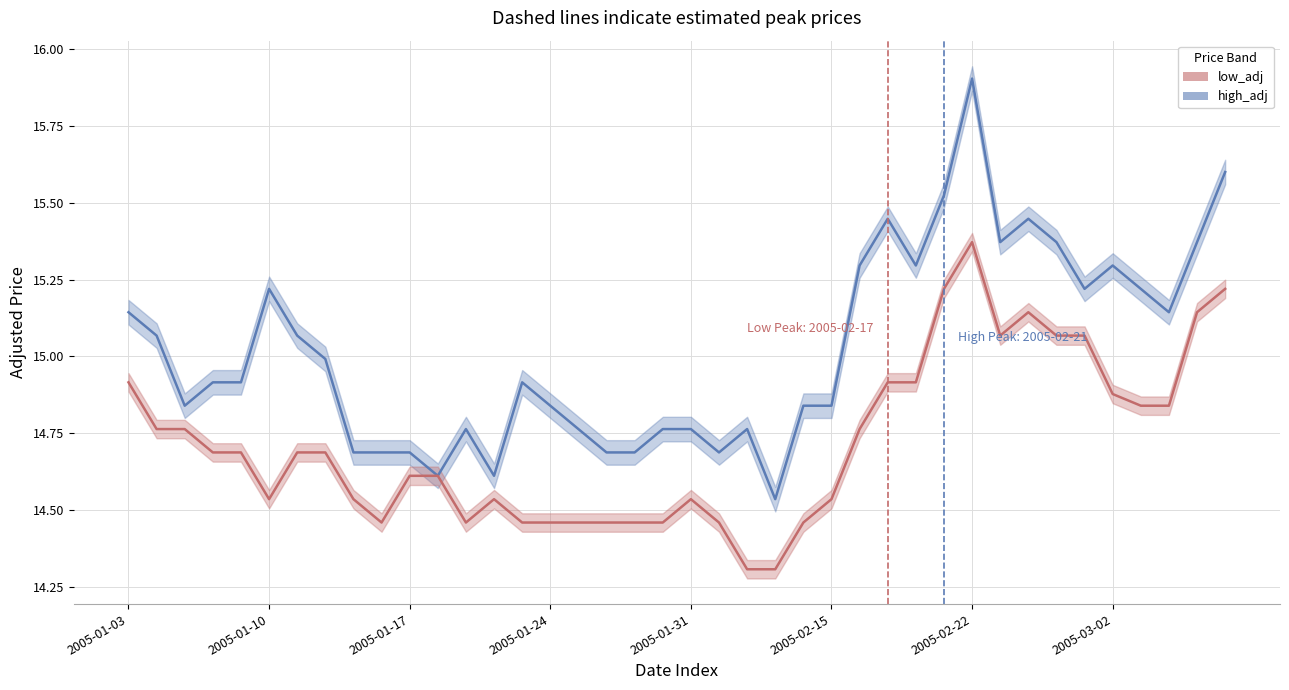

Read the high_adj value at 2005-01-26.

14.7